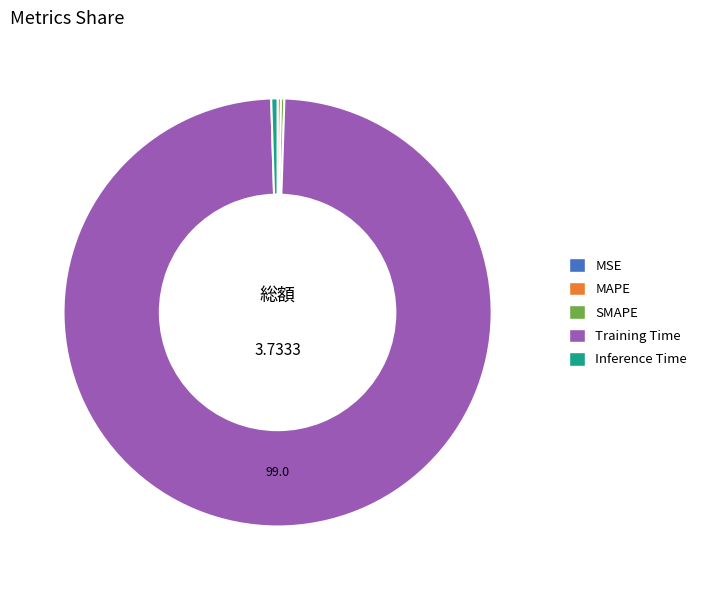

Between Inference Time and Training Time, which is larger?

Training Time